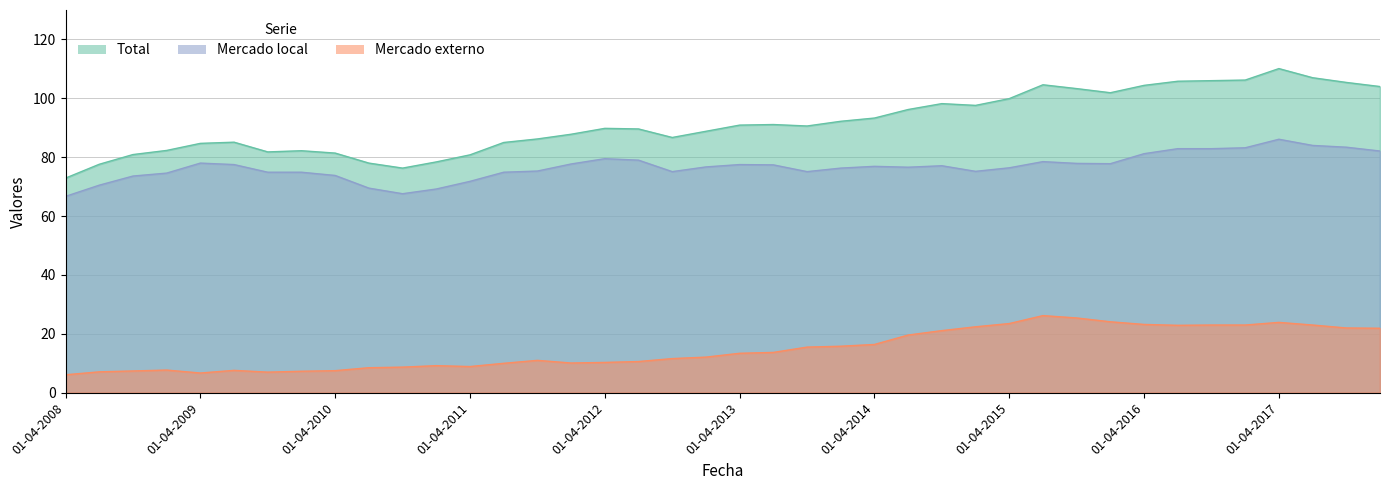

Is the value of Mercado externo at 01-07-2013 greater than the value of Total at 01-01-2011?

No